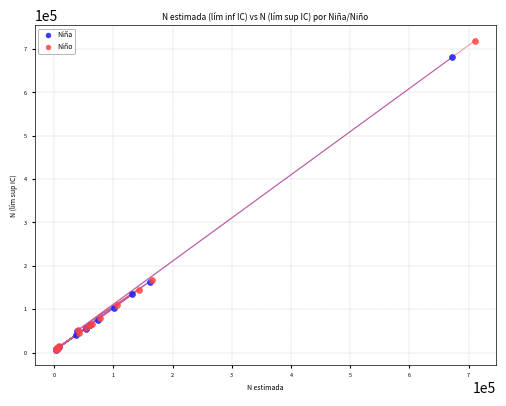

Which series reaches the maximum Y coordinate?

Niño